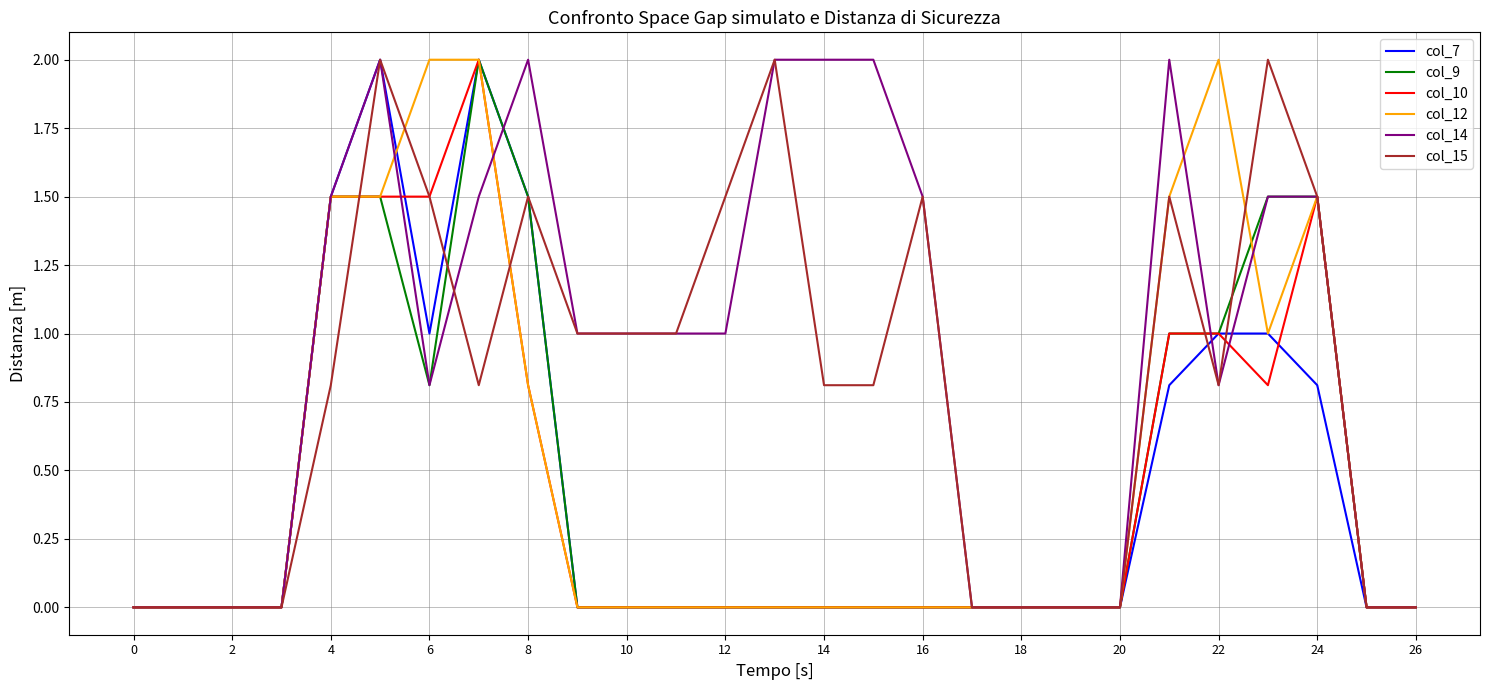

What is the sum of all col_9 values?

12.3